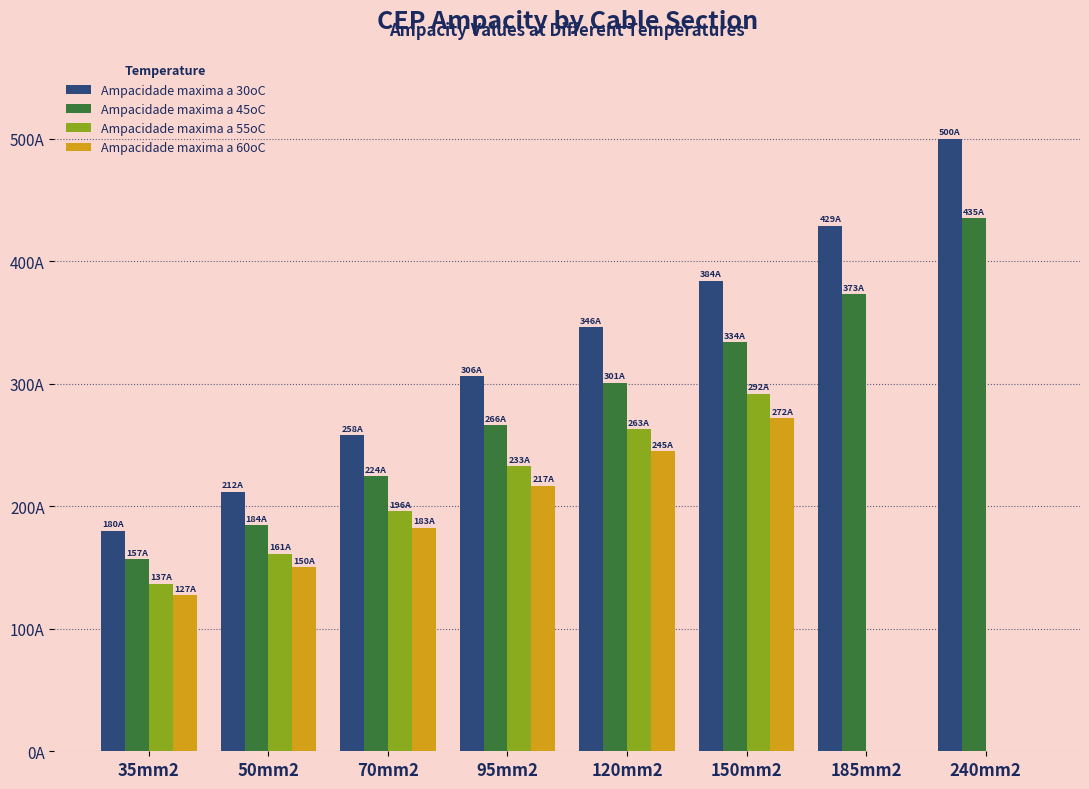

Is it true that Ampacidade maxima a 45oC equals 435.0 at 240mm2?

True